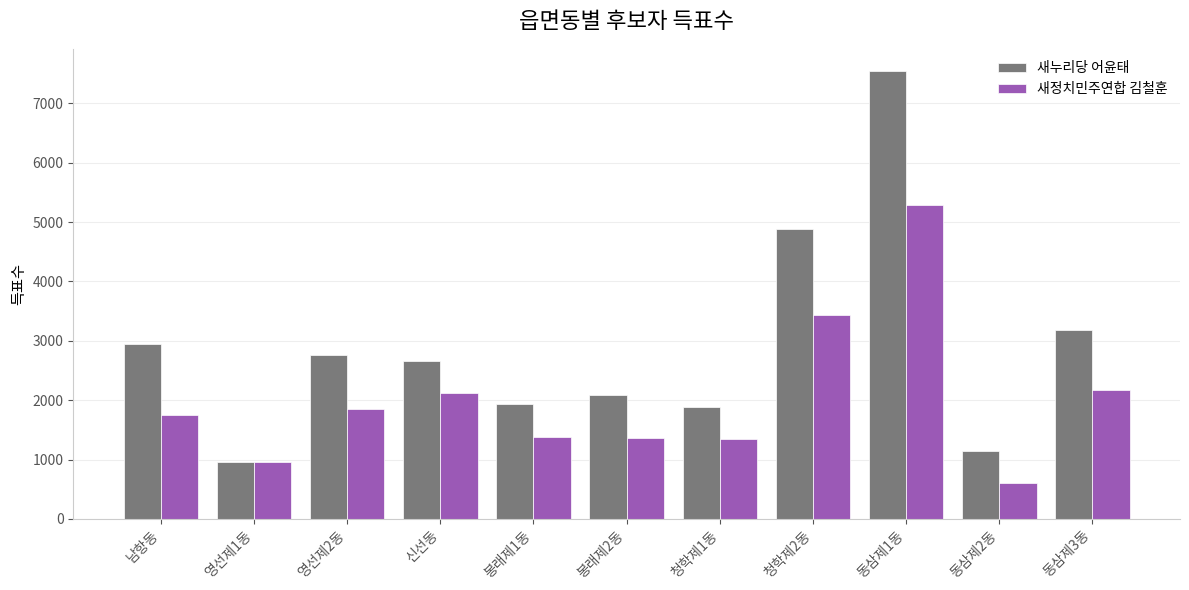

What position from the left is 동삼제2동?

10